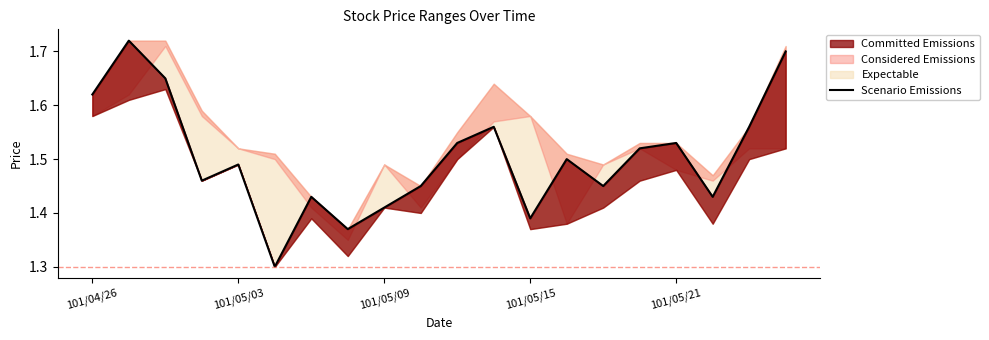

Reading left to right, transcribe all the data shown in this chart.

1.6	1.7	1.6	1.5	1.5	1.3	1.4	1.4	1.4	1.4	1.5	1.6	1.4	1.5	1.4	1.5	1.5	1.4	1.6	1.7